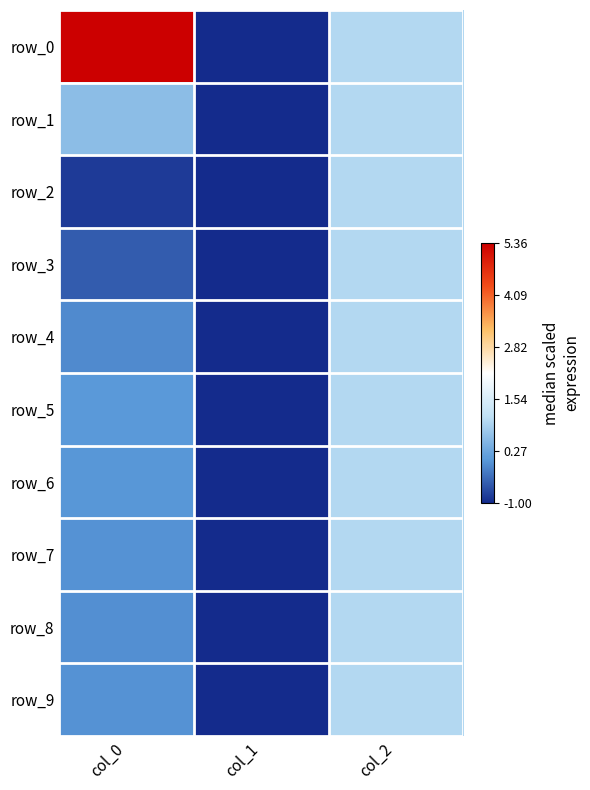

What is the approximate value of row_5 at col_2?

1.0